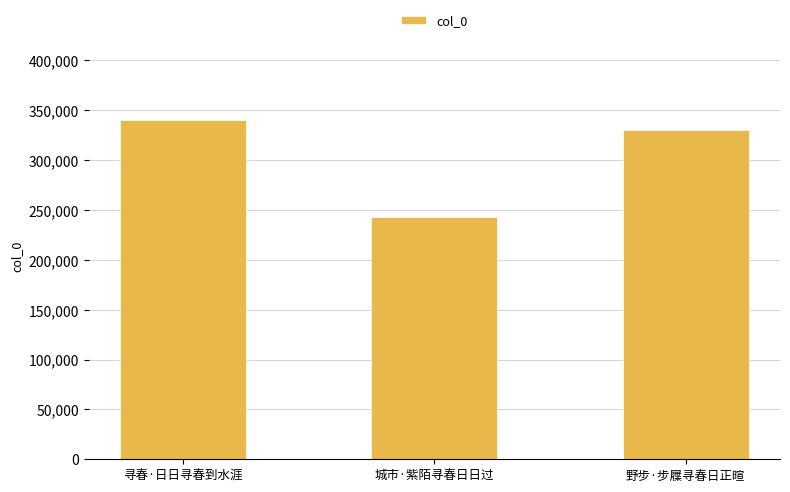

The value at 城市·紫陌寻春日日过 is 143253. True or false?

False